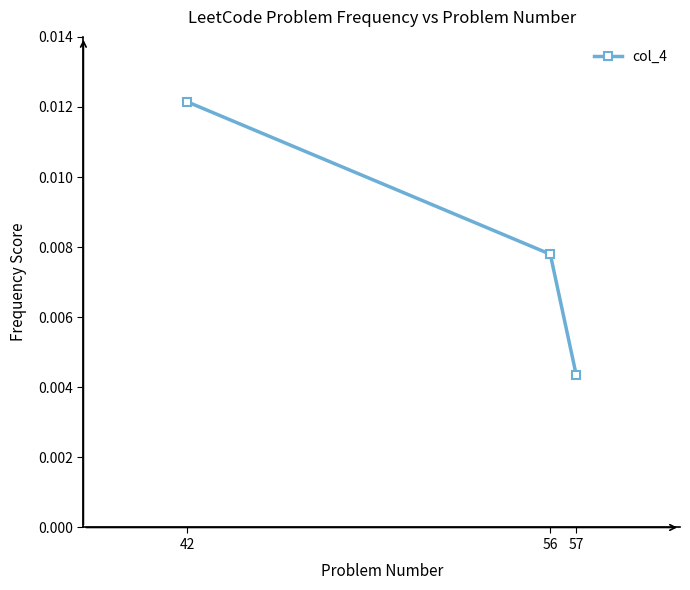

Between 57 and 42, which is larger?

42